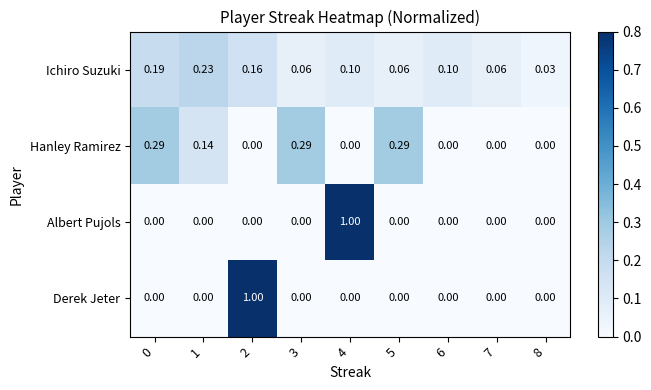

Which series changed the most between 4 and 7?

Albert Pujols